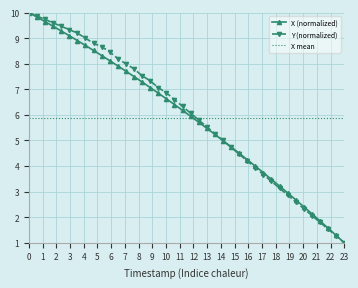

What is the minimum value shown in the chart?

1.0